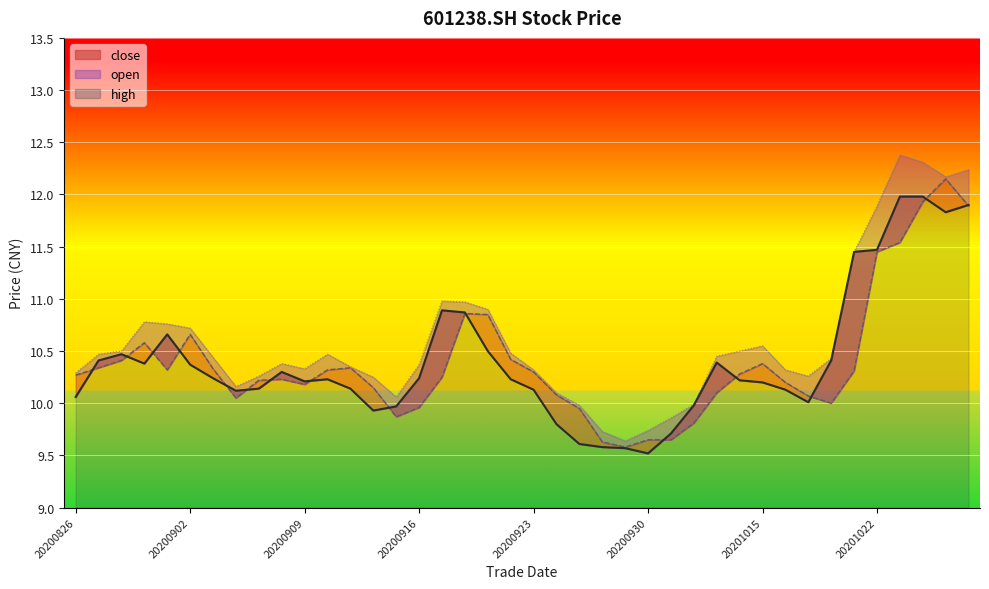

How many lines are shown in the chart?

3